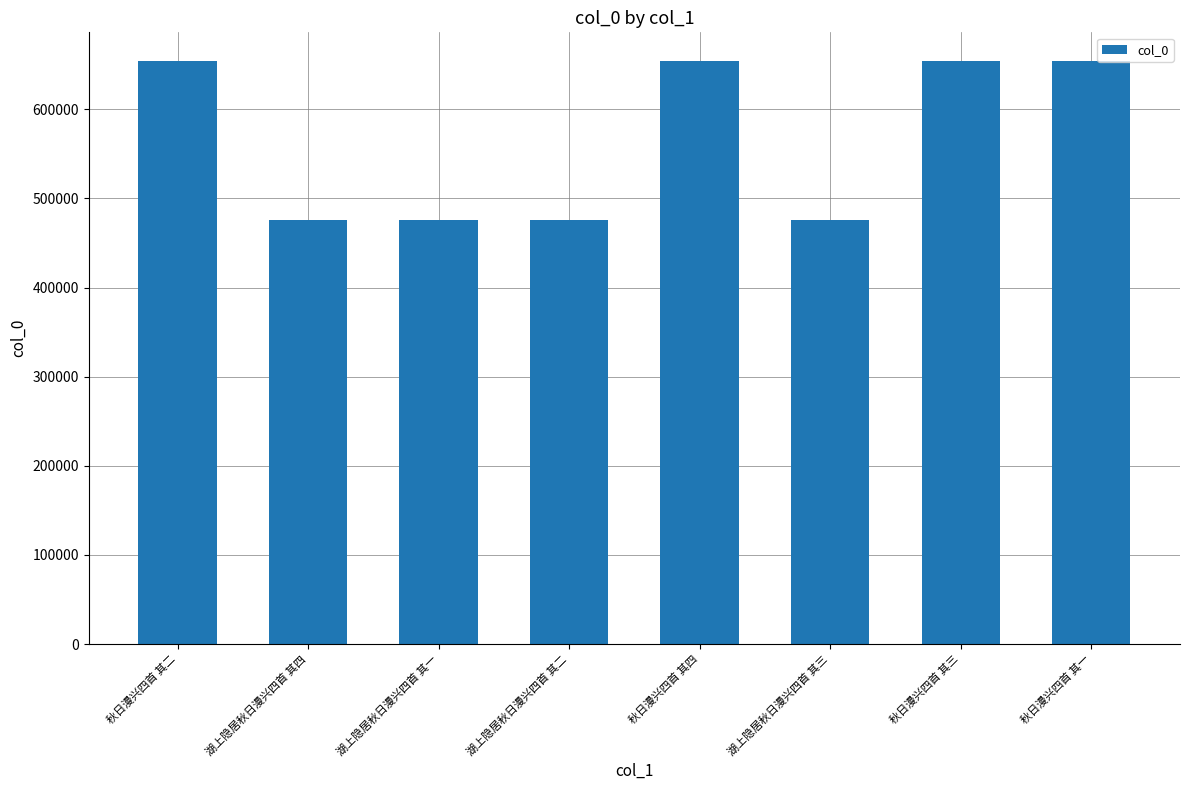

Between 秋日漫兴四首 其一 and 湖上隐居秋日漫兴四首 其二, which is larger?

秋日漫兴四首 其一